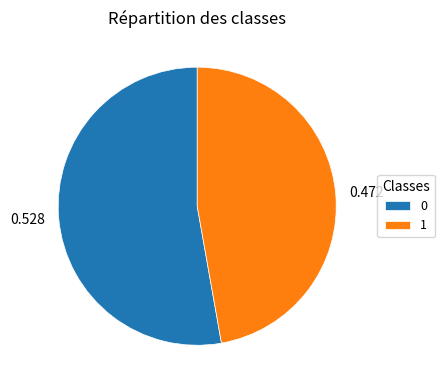

Does 1 represent more than half of the total?

No